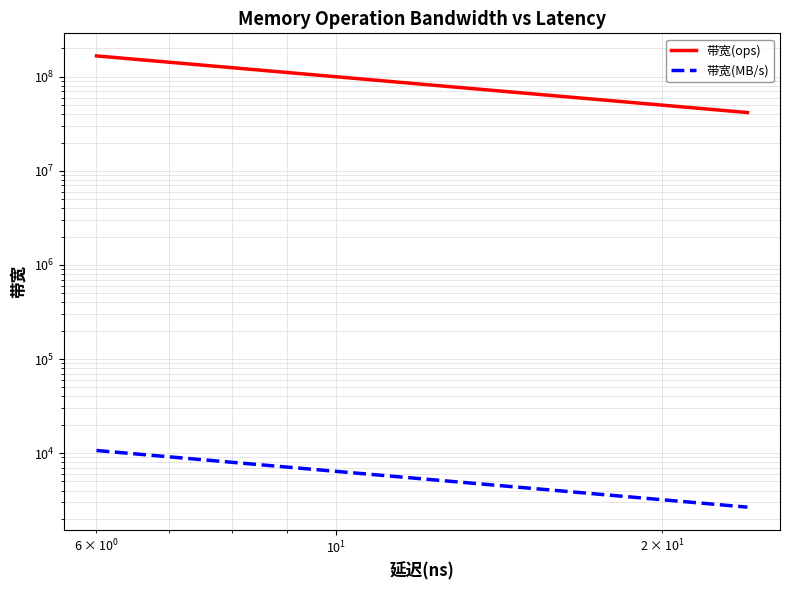

Rank the series by their maximum value, from highest to lowest.

带宽(ops), 带宽(MB/s)